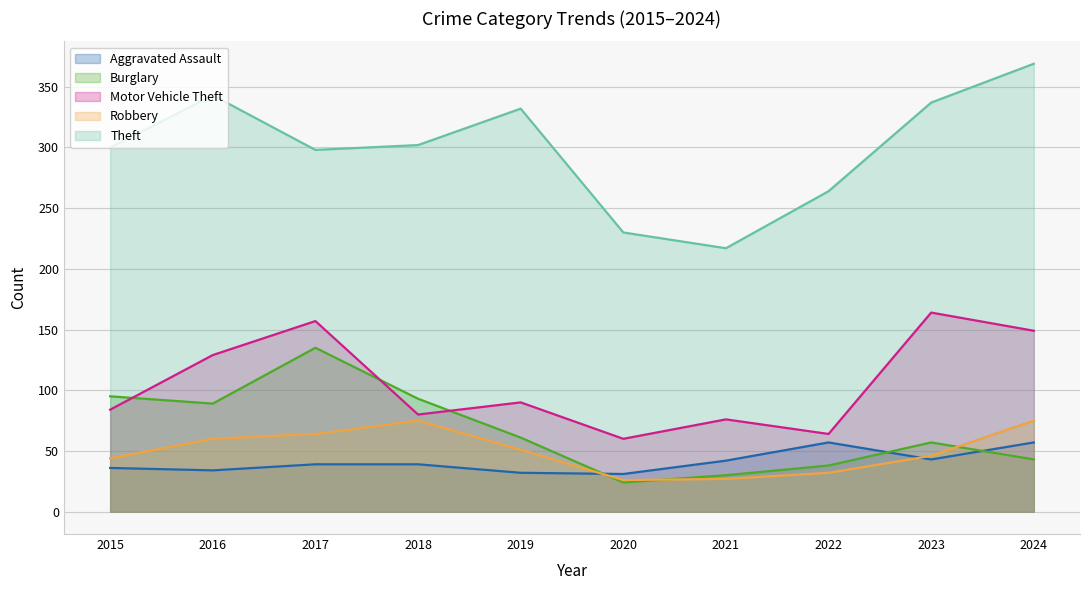

What is the spread (max minus min) of values at 2016?

309